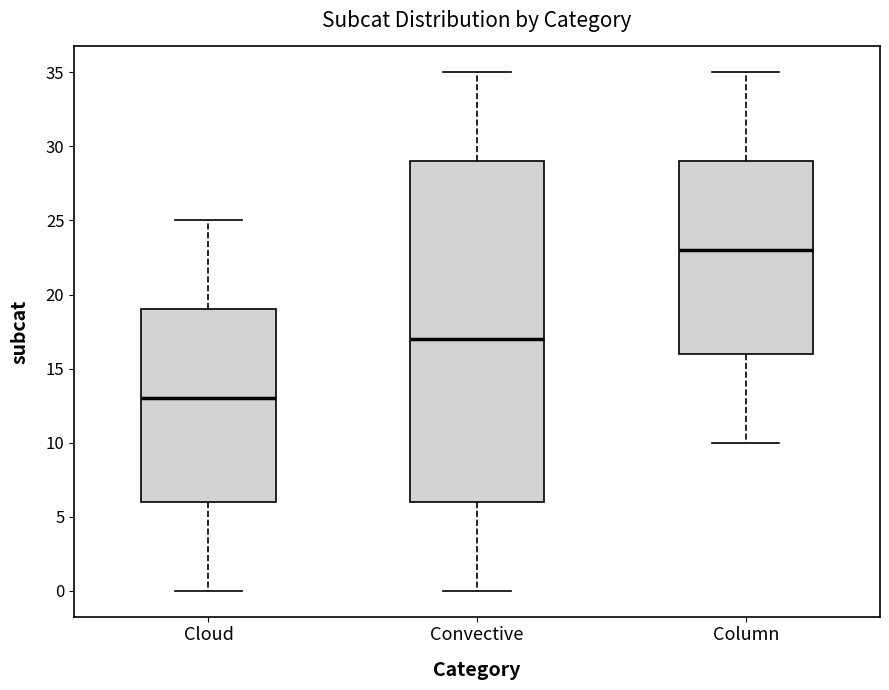

Reading left to right, read every box against the y-axis: the position of its median line, the range the box covers, and the ends of its whiskers. The values are not printed on the chart, so give them approximately, as read against the axis.

Cloud: median 13, box 6 to 19, whiskers 0 to 25
Convective: median 17, box 6 to 29, whiskers 0 to 35
Column: median 23, box 16 to 29, whiskers 10 to 35